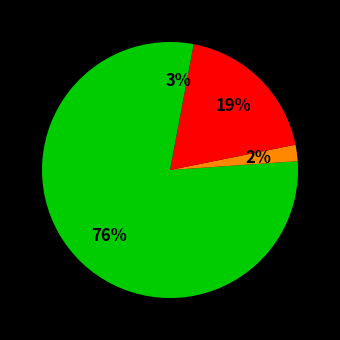

Count the number of slices in the pie.

4